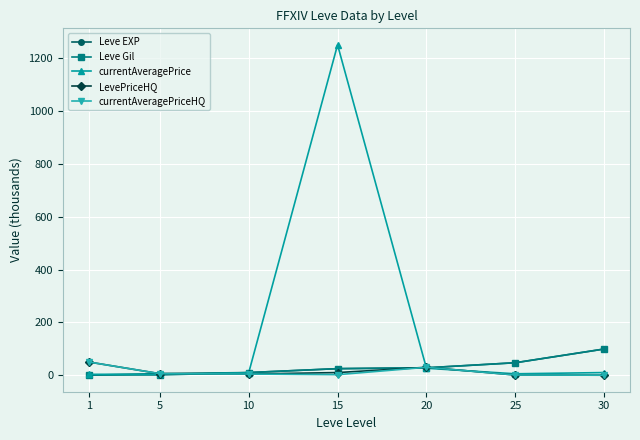

Which category has the highest value in the currentAveragePrice series?

15